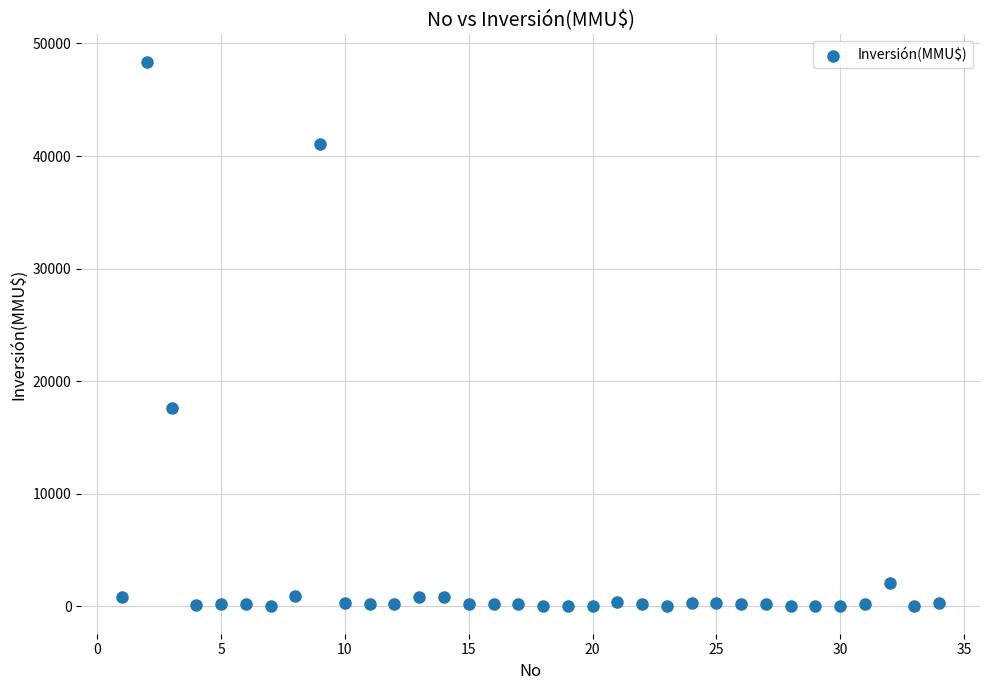

What Y value in the scatter plot is closest to 24192?

17668